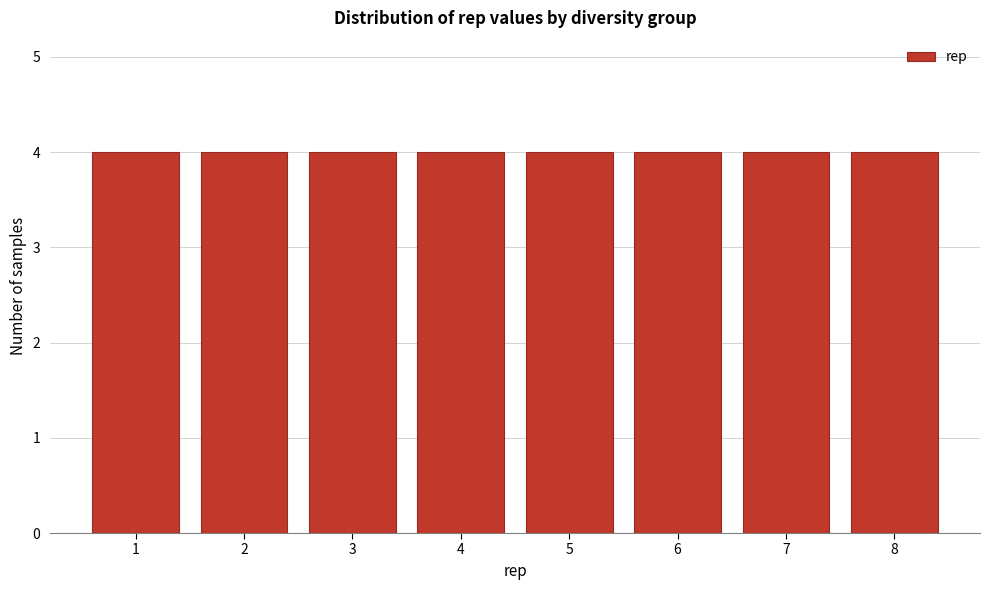

Reading left to right, transcribe this chart: for each bar, give the range it covers on the x-axis and its height. The values are not printed on the chart, so give them approximately, as read against the axis.

0.5 to 1.5: 4
1.5 to 2.5: 4
2.5 to 3.5: 4
3.5 to 4.5: 4
4.5 to 5.5: 4
5.5 to 6.5: 4
6.5 to 7.5: 4
7.5 to 8.5: 4